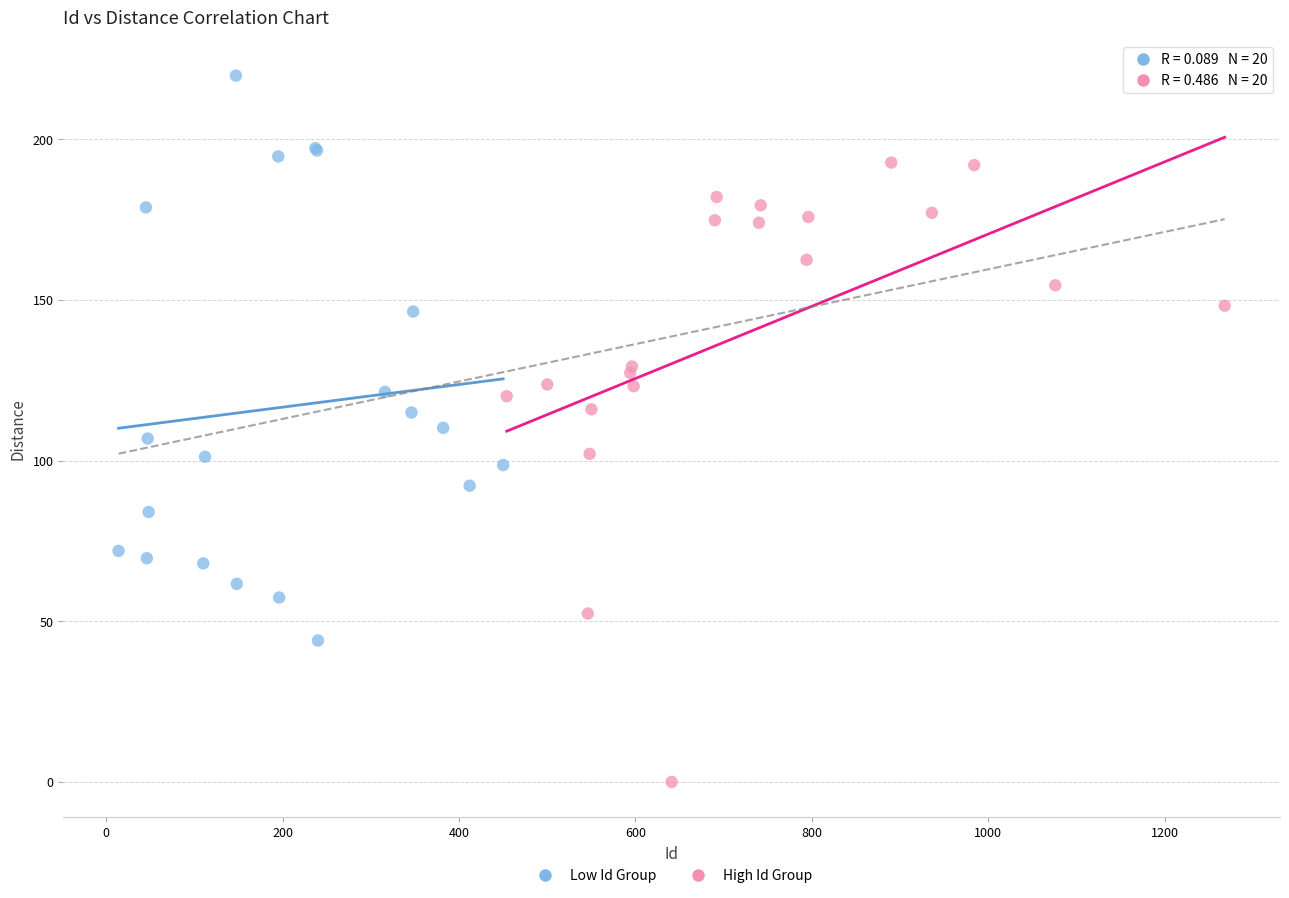

What are all the series names shown in the legend?

Low Id Group, High Id Group